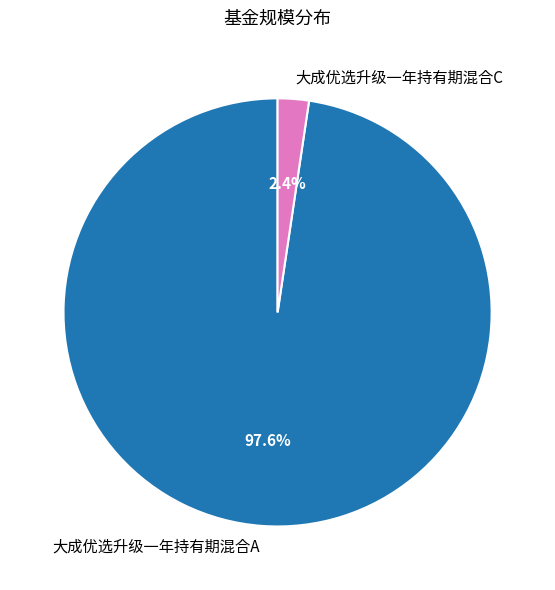

Between 大成优选升级一年持有期混合C and 大成优选升级一年持有期混合A, which is larger?

大成优选升级一年持有期混合A